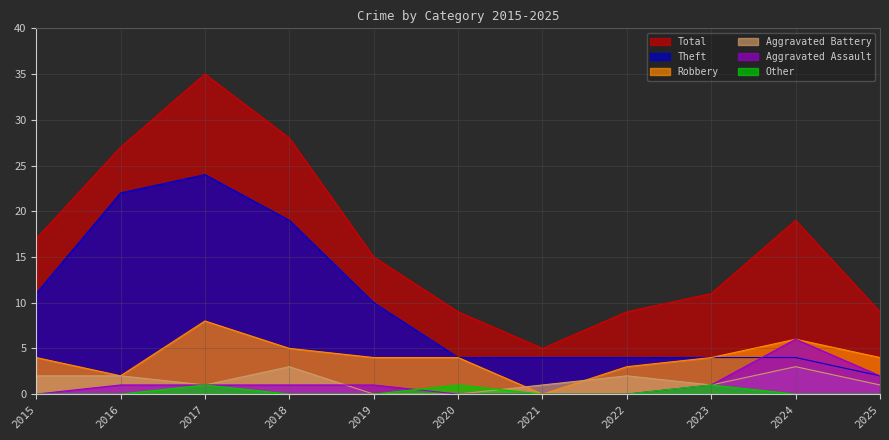

At how many categories does at least one series exceed 8?

10